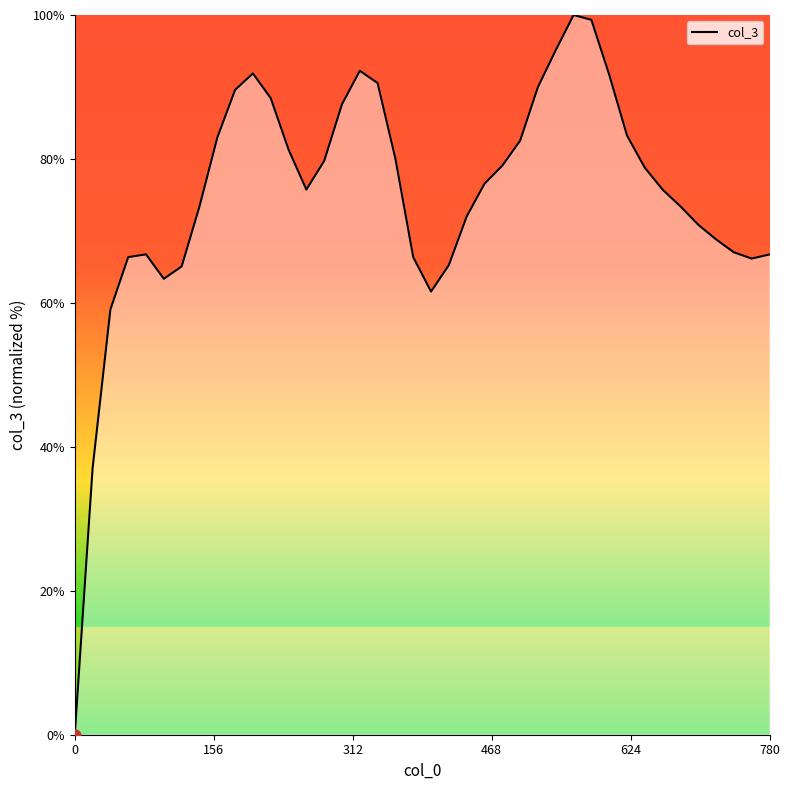

What is the maximum value shown in the chart?

100.0